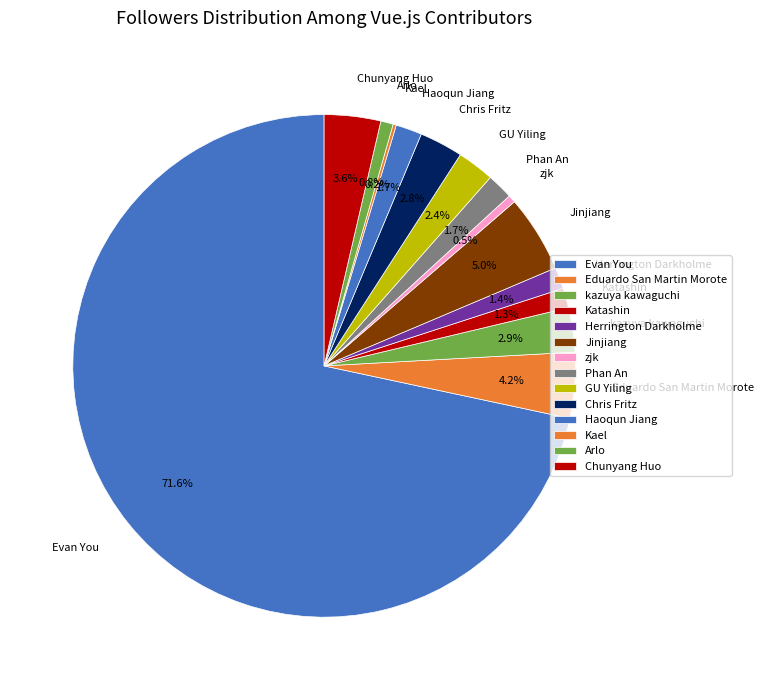

Does any single category account for the majority?

Yes